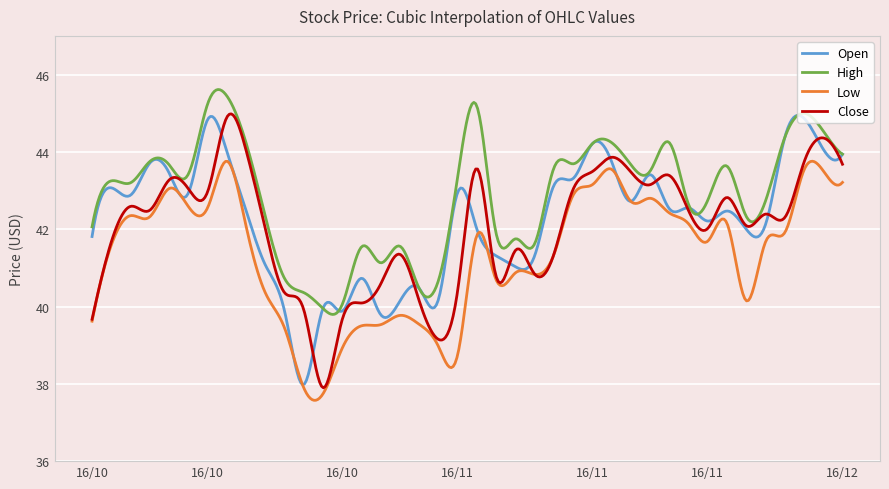

In Low, how many points are lower than both neighbors (excluding endpoints)?

12